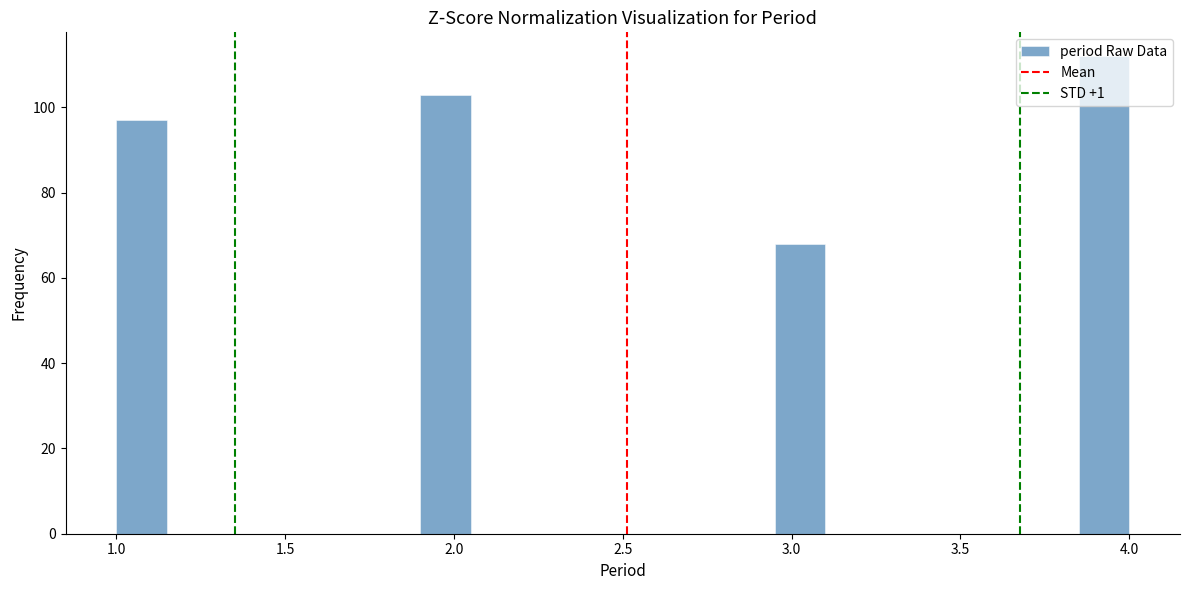

Around what value on the x-axis is the tallest bar? Give the approximate position of its centre, as read against the axis.

3.95